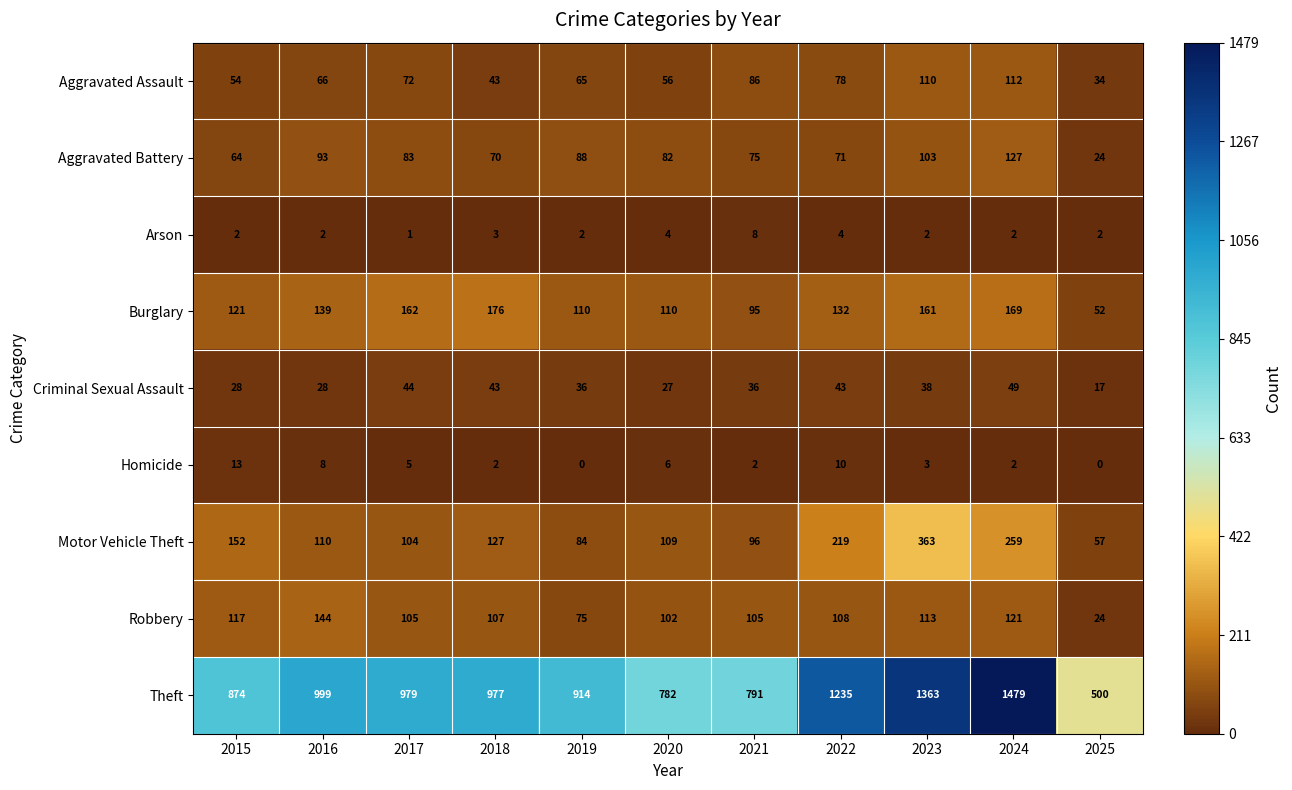

Which series changed the most between 2020 and 2024?

Theft